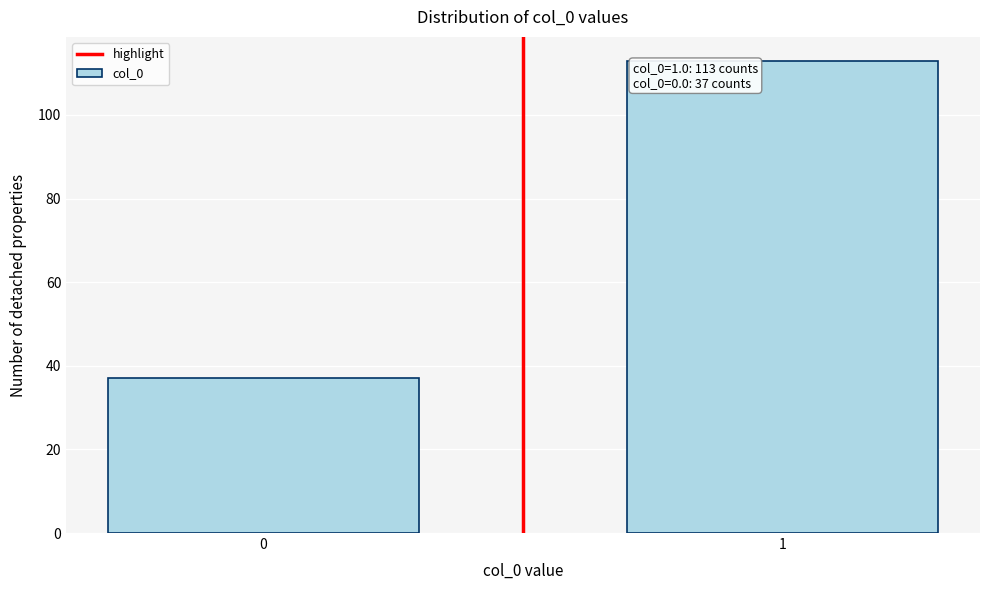

Reading left to right, list all the values displayed in this chart.

0=37	1=113